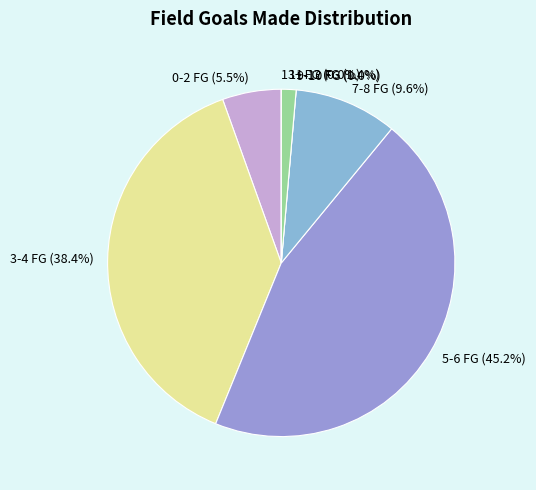

Does any single category account for the majority?

No